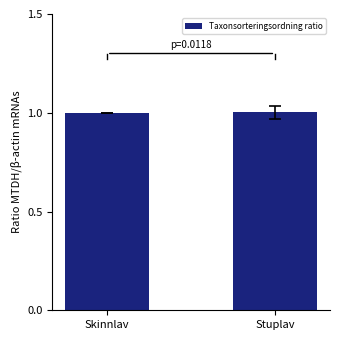

What is the average value?

1.0